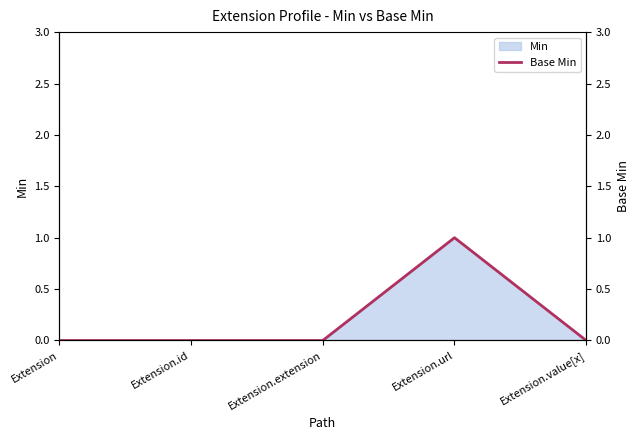

At which label is the value closest to 0?

Extension